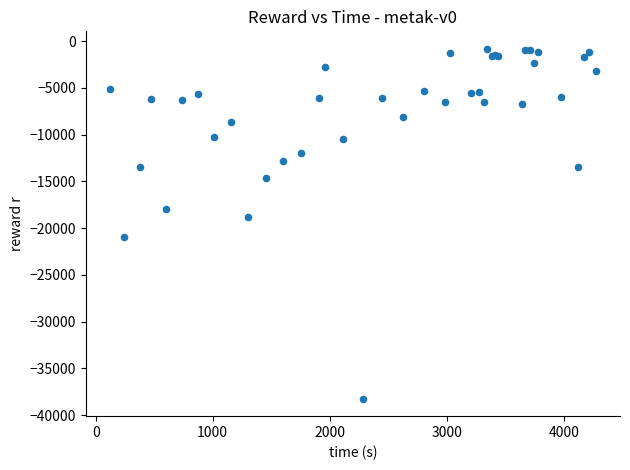

What Y value in the scatter plot is closest to -19521?

-18789.4